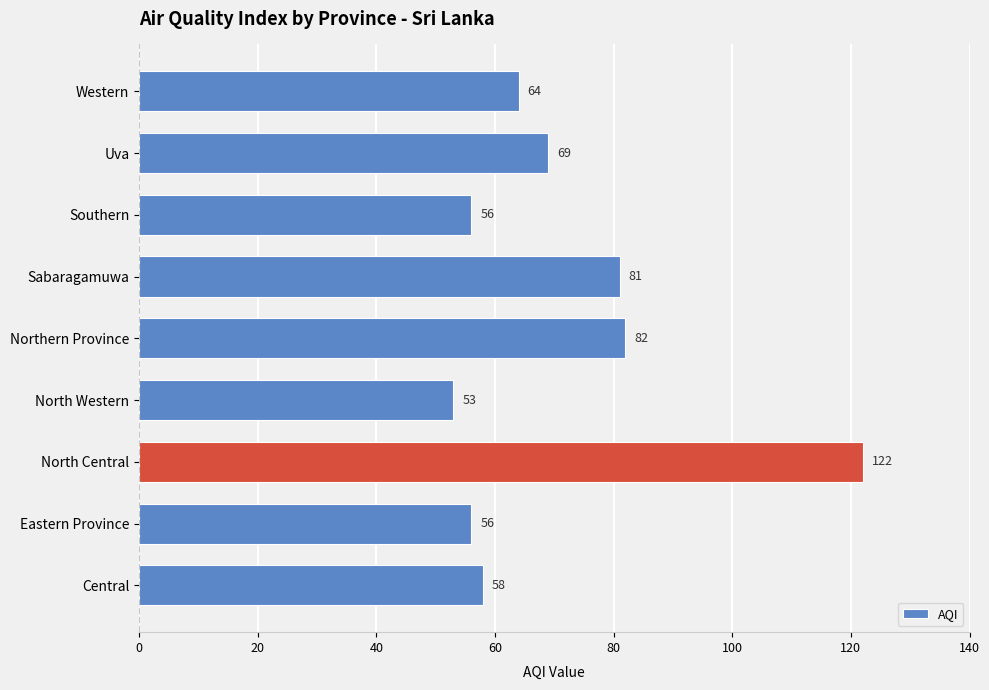

What is the difference between the second highest and second lowest values?

26